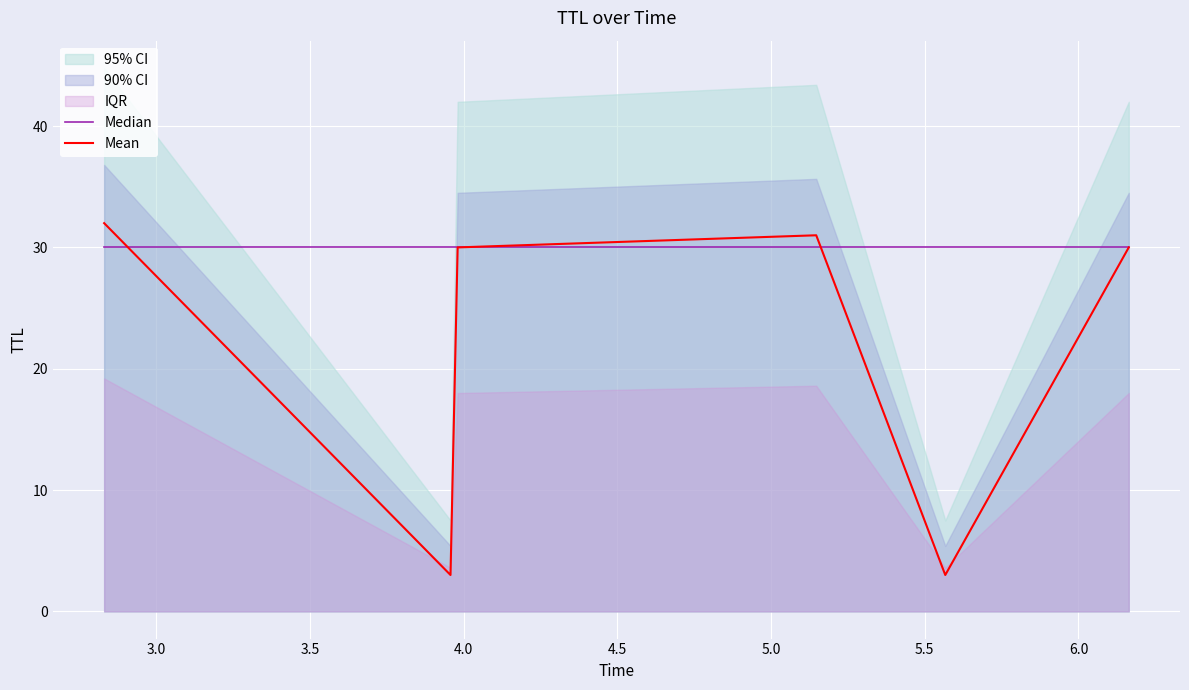

Which series has the largest range (max minus min)?

Mean